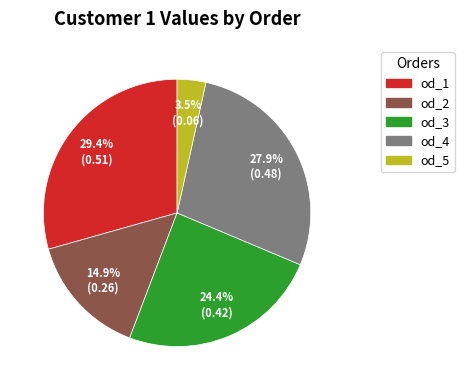

Is there a majority slice in this chart?

No